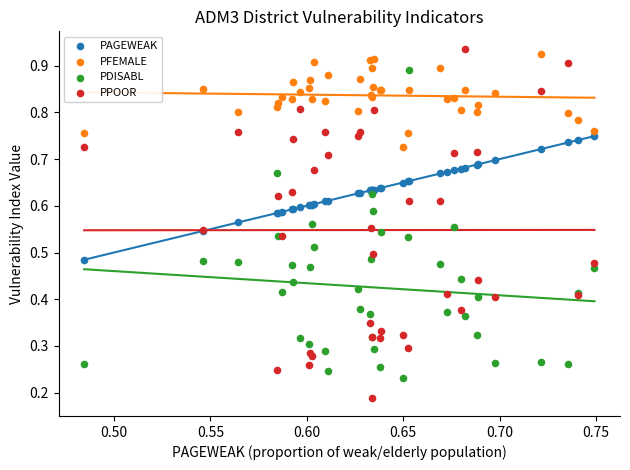

What are all the series names shown in the legend?

PAGEWEAK, PFEMALE, PDISABL, PPOOR